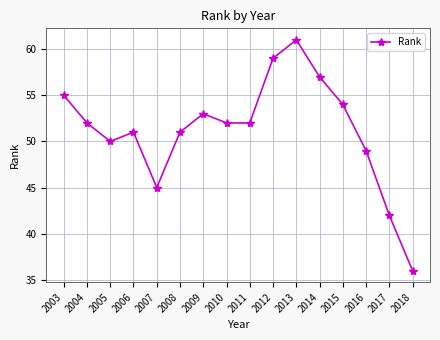

Which category has the highest value across all series?

2013